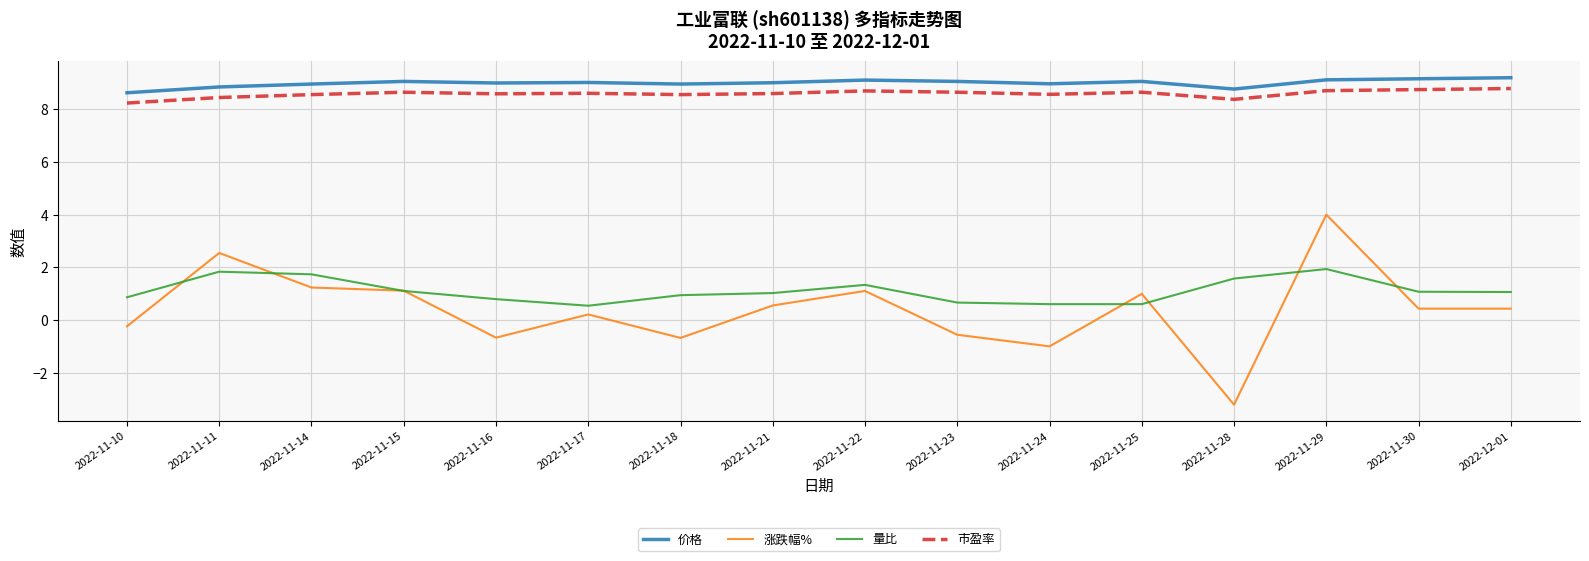

Which series has the largest range (max minus min)?

涨跌幅%